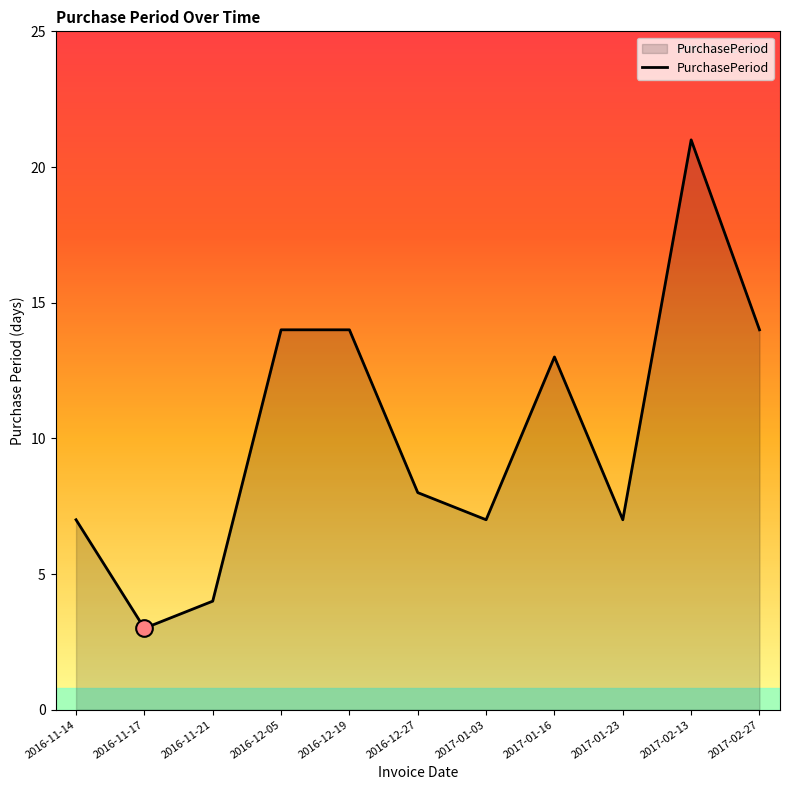

At which label is the value closest to 12?

2017-01-16